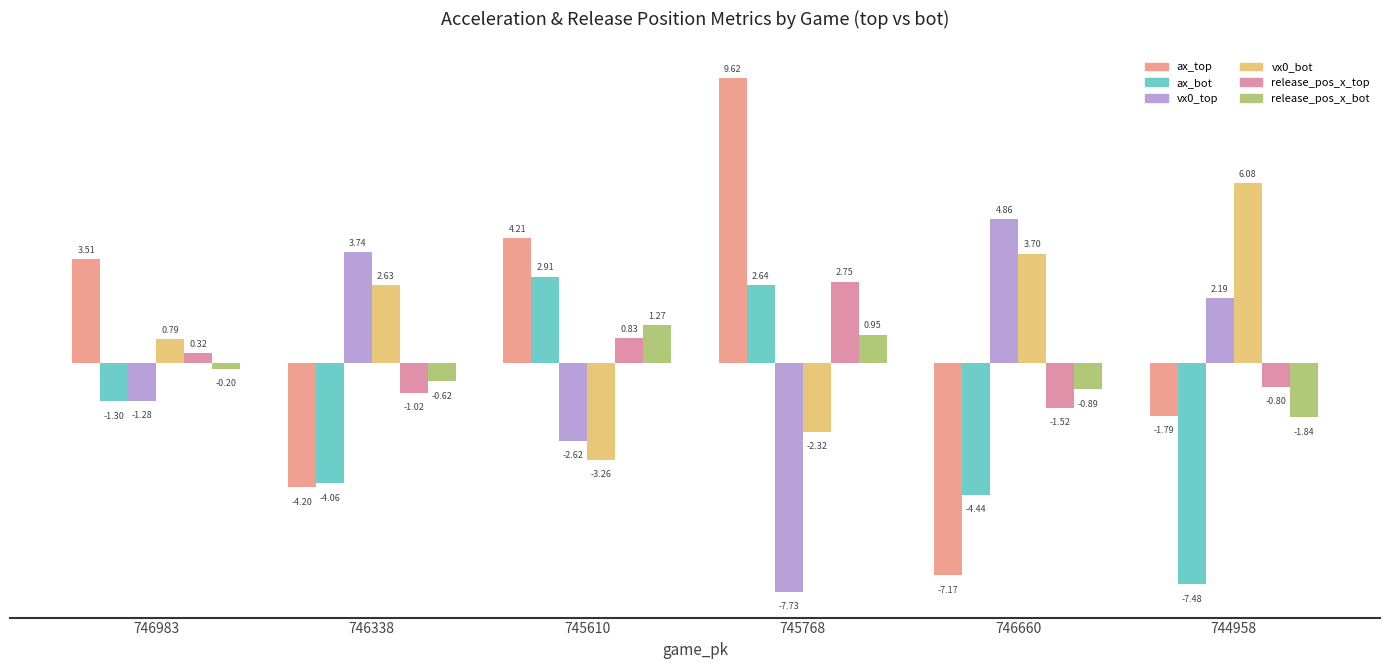

Which category has the highest value across all series?

745768